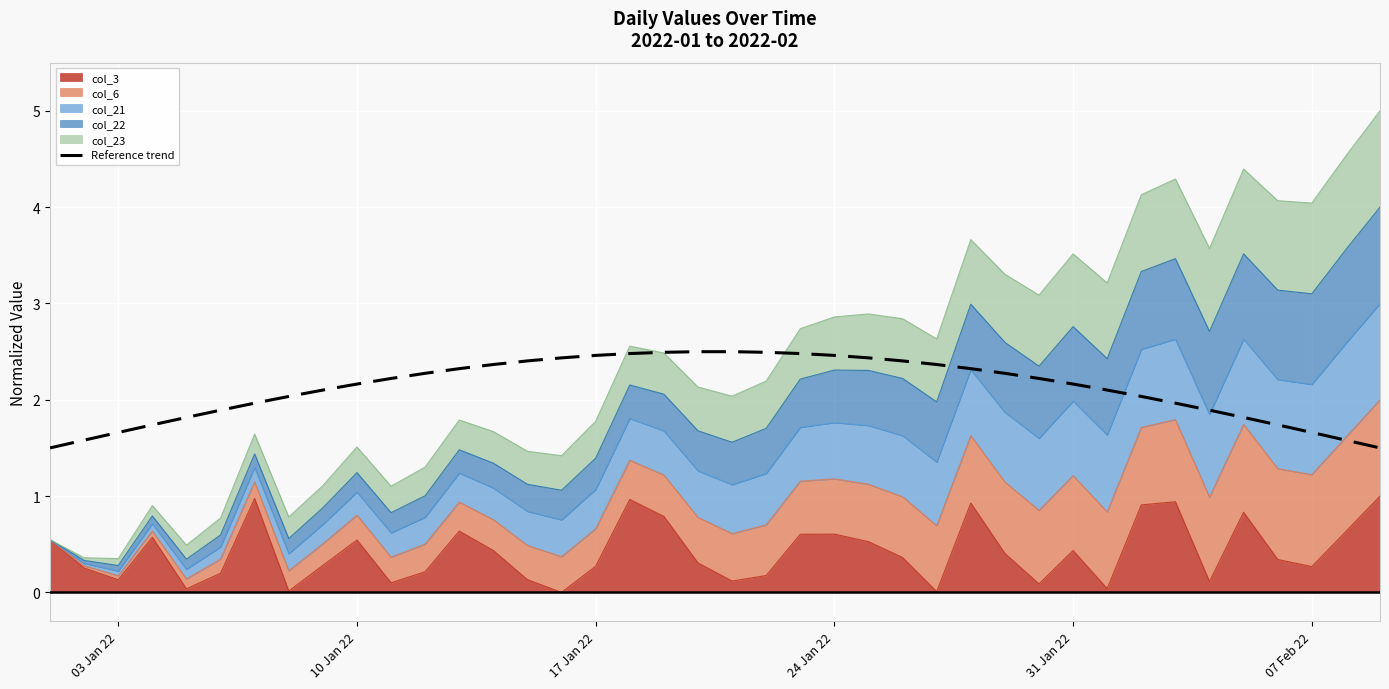

Does the chart display data point markers on the line(s)?

No